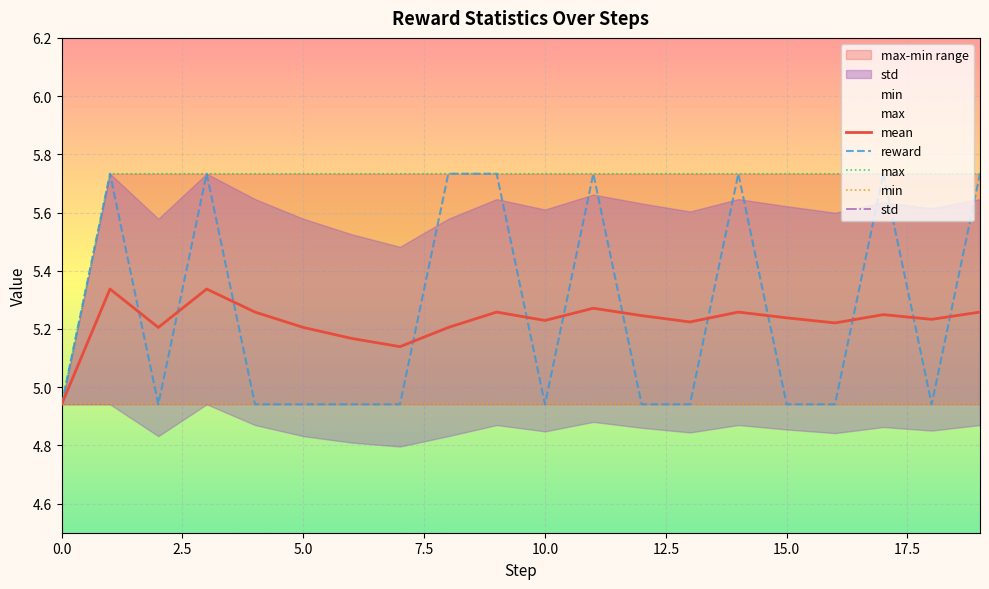

At how many categories does at least one series exceed 4?

20